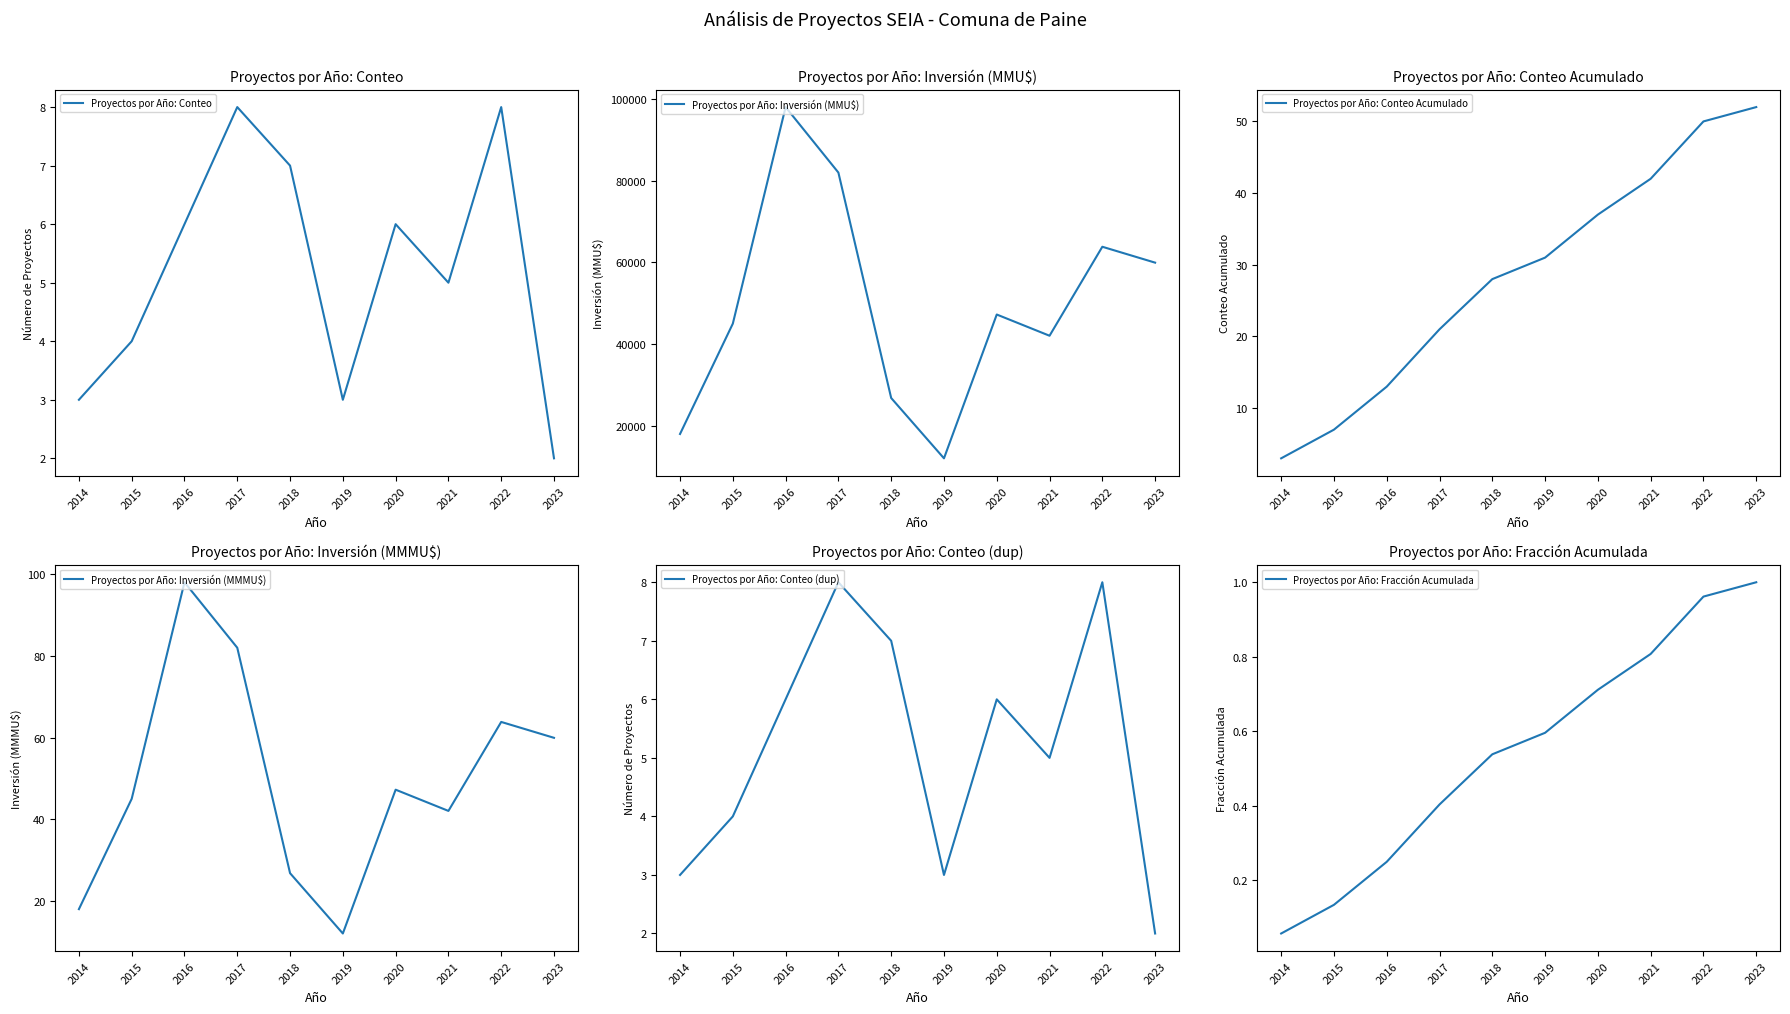

How many interior local valleys does the Proyectos por Año: Inversión (MMMU$) series have?

2